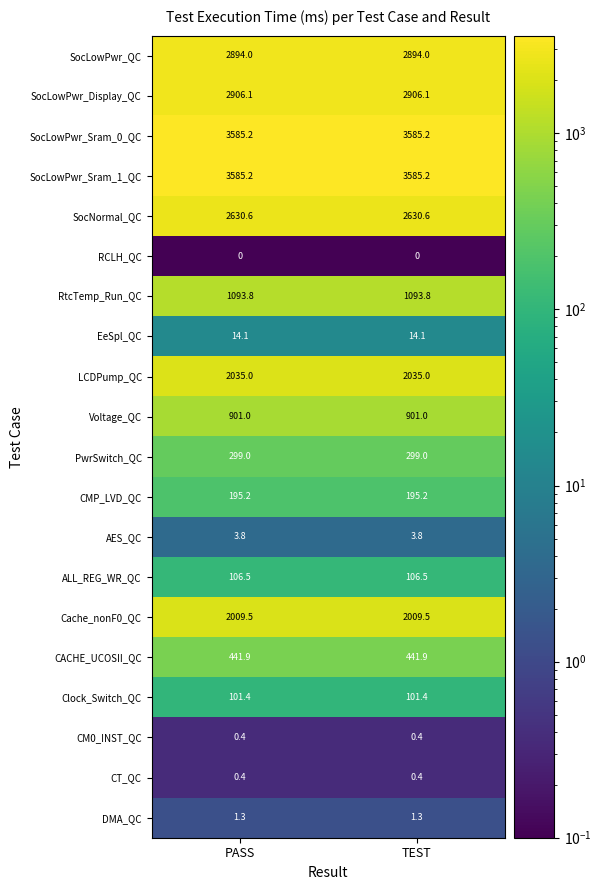

What value does the ALL_REG_WR_QC series have at PASS?

106.5